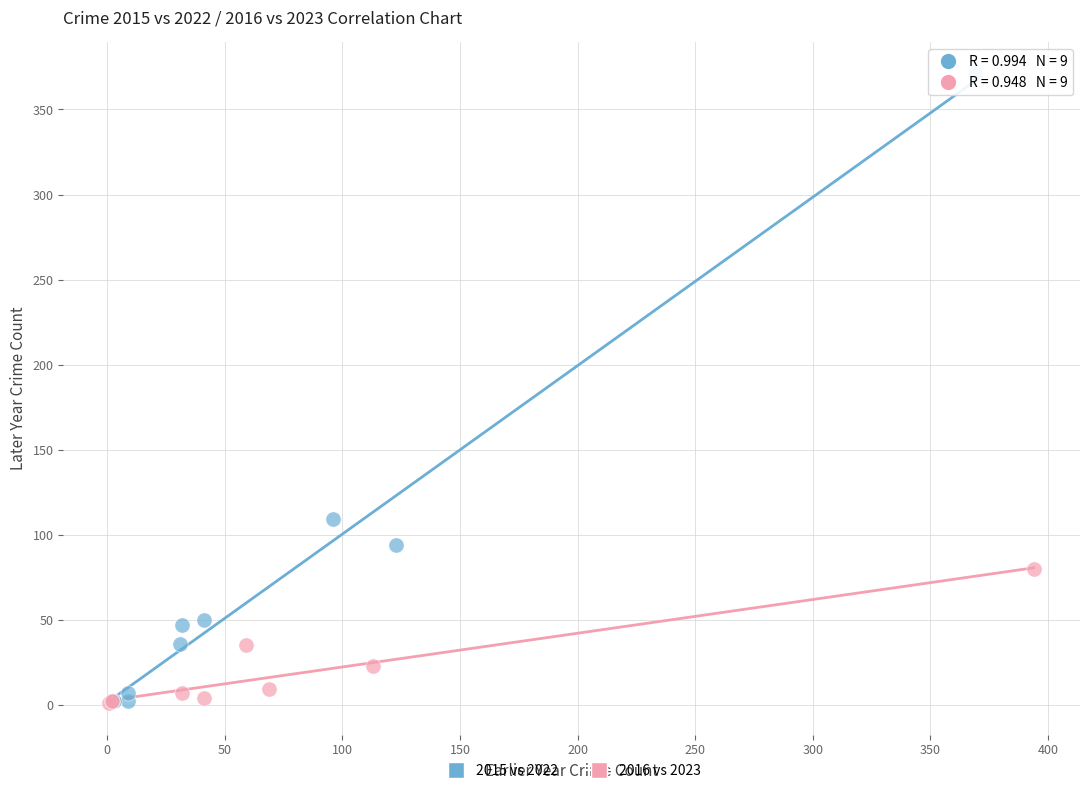

Which series reaches the maximum Y coordinate?

2015 vs 2022